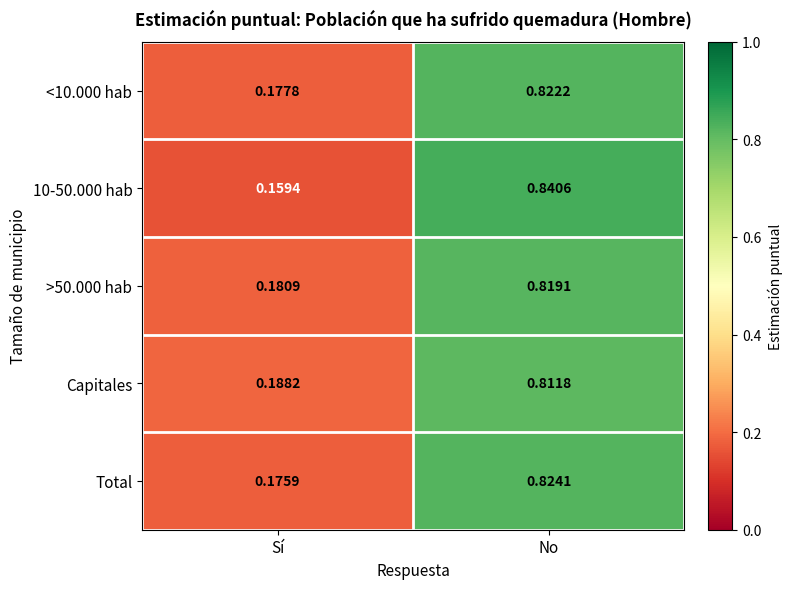

Is the value of 10-50.000 hab at Sí greater than the value of >50.000 hab at Sí?

No